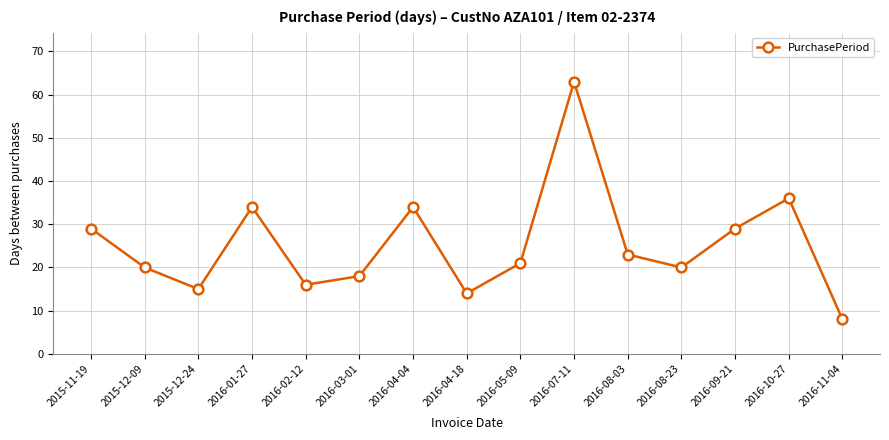

What is the ratio of the value at 2016-09-21 to the value at 2016-08-23?

1.4